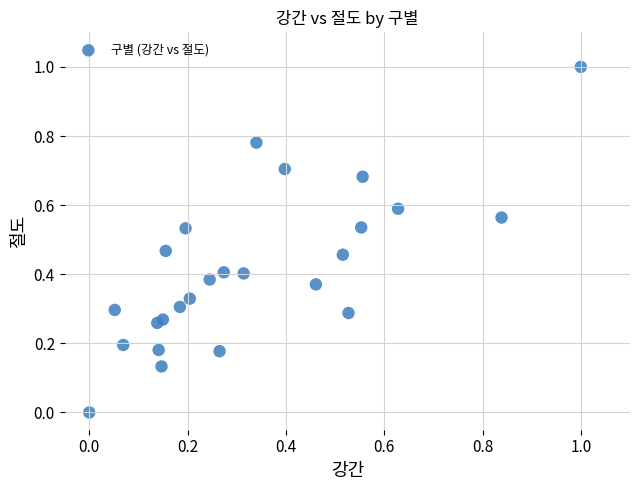

What is the range of Y values (max minus min)?

1.0